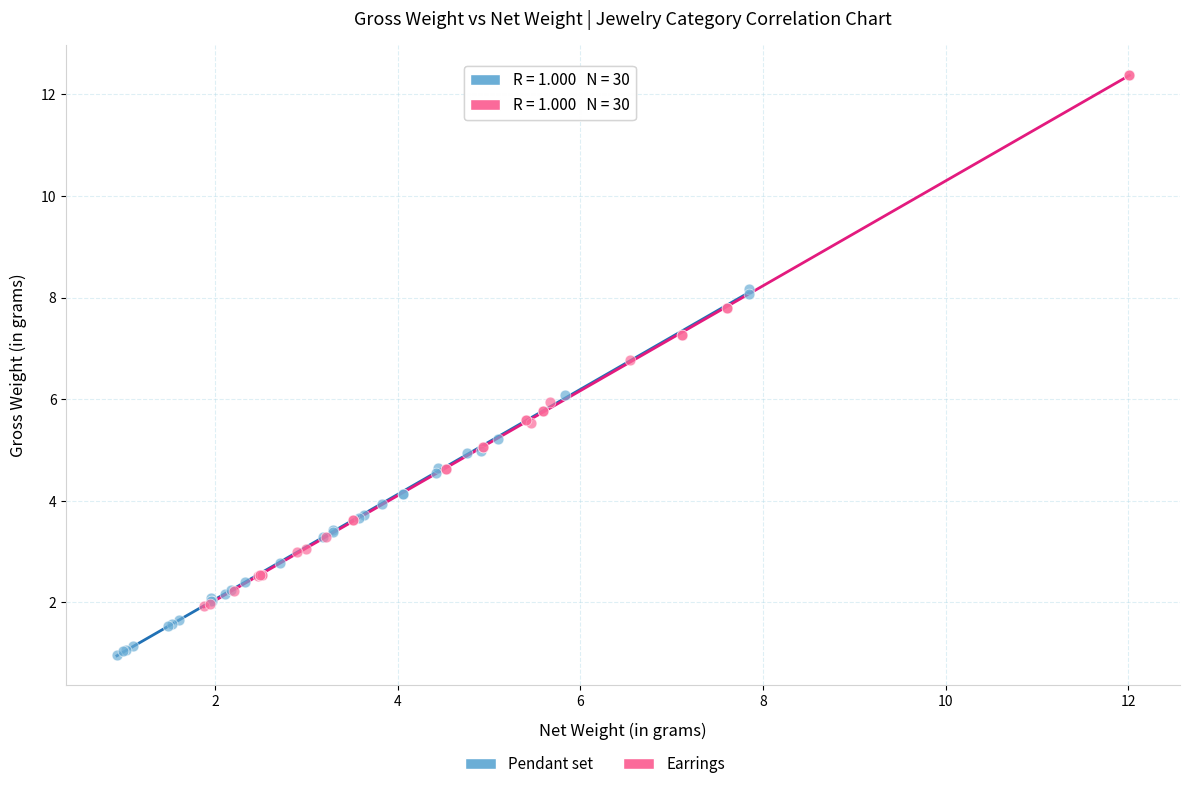

Which series contains the highest Y value?

Earrings